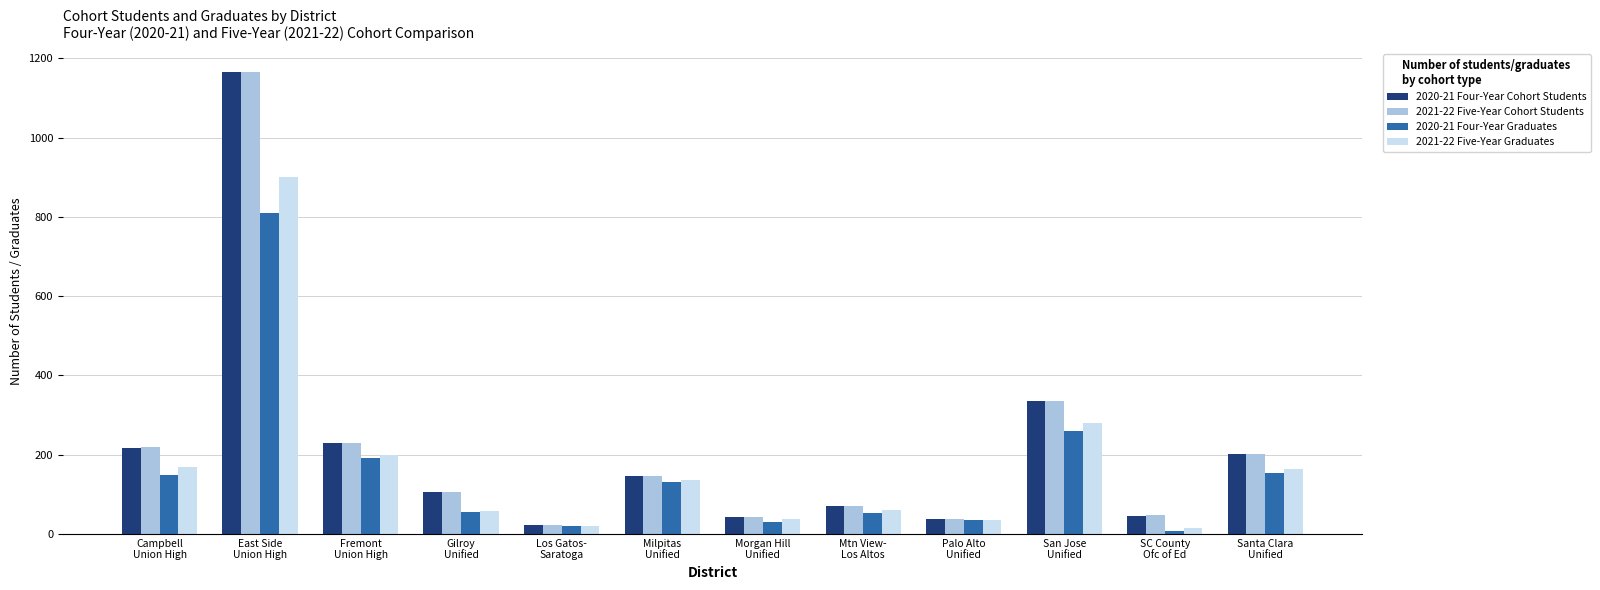

What is the maximum value for 2021-22 Five-Year Graduates?

902